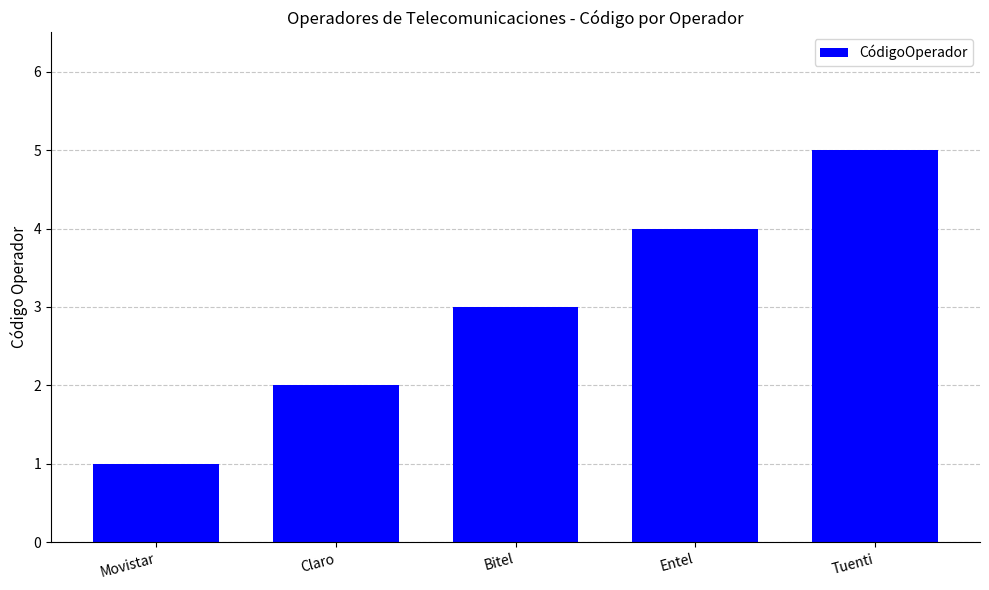

What is the average value?

3